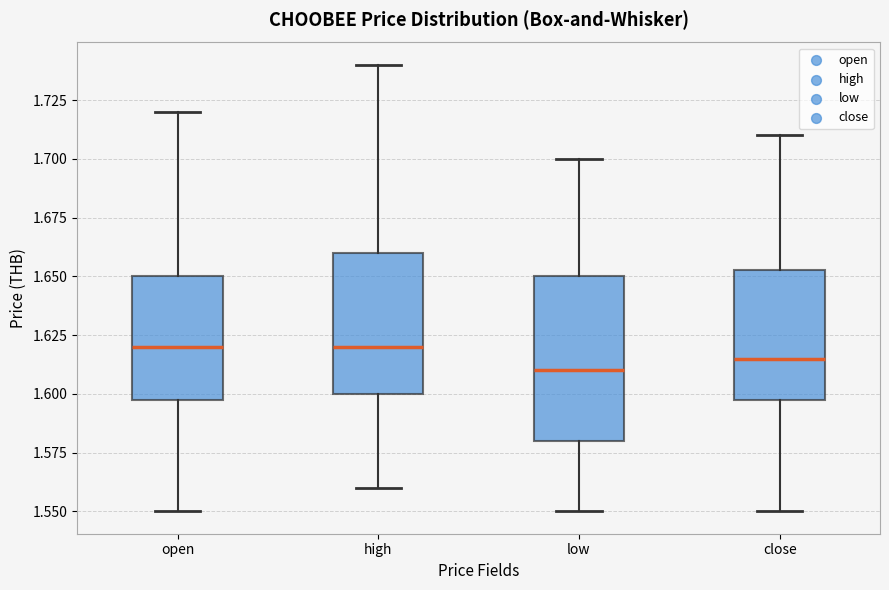

Comparing the boxes themselves (not the whiskers), which one is the tallest?

low